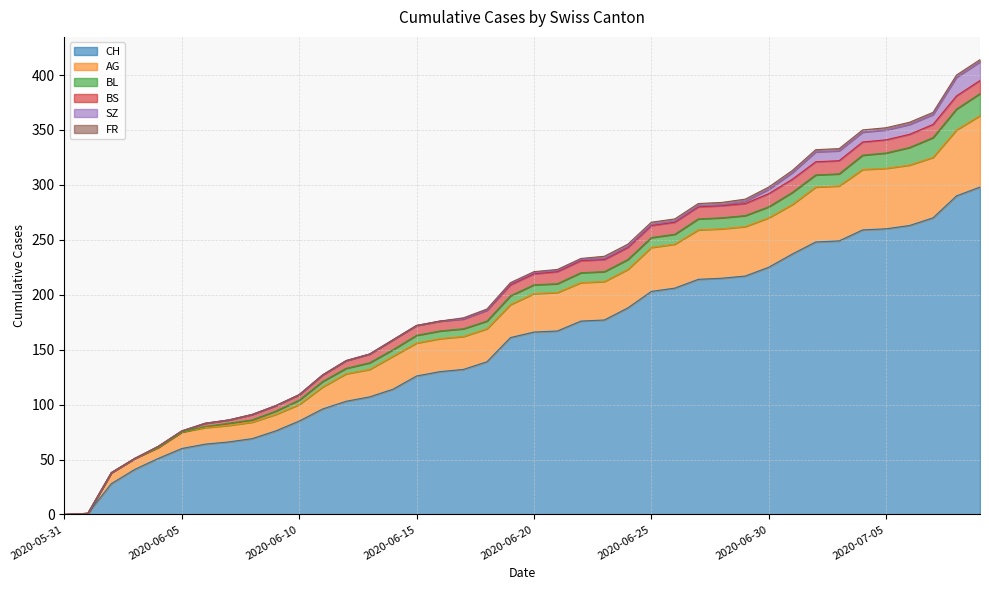

The SZ series shows 6 at 2020-06-05. True or false?

False